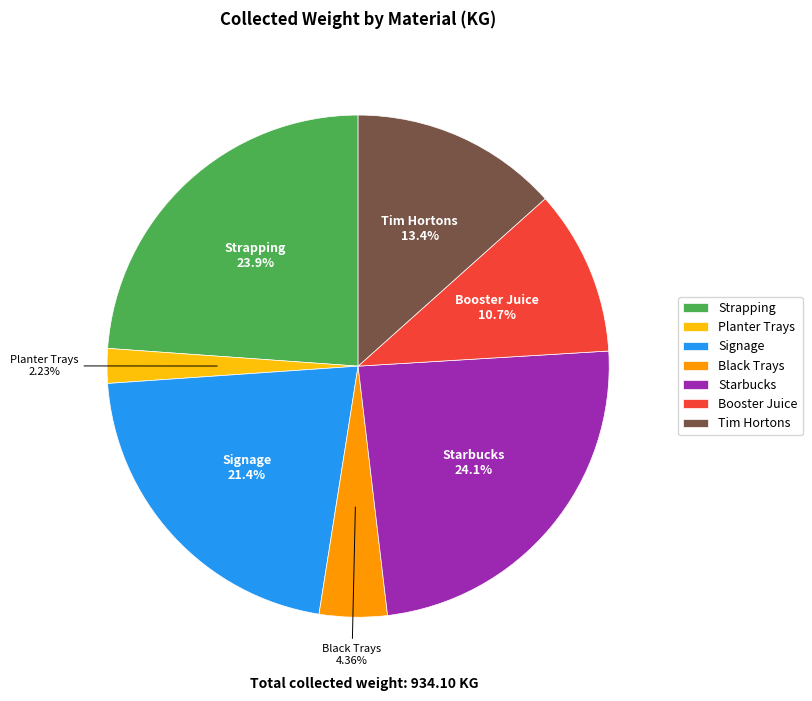

Which slice is the smallest?

Planter Trays